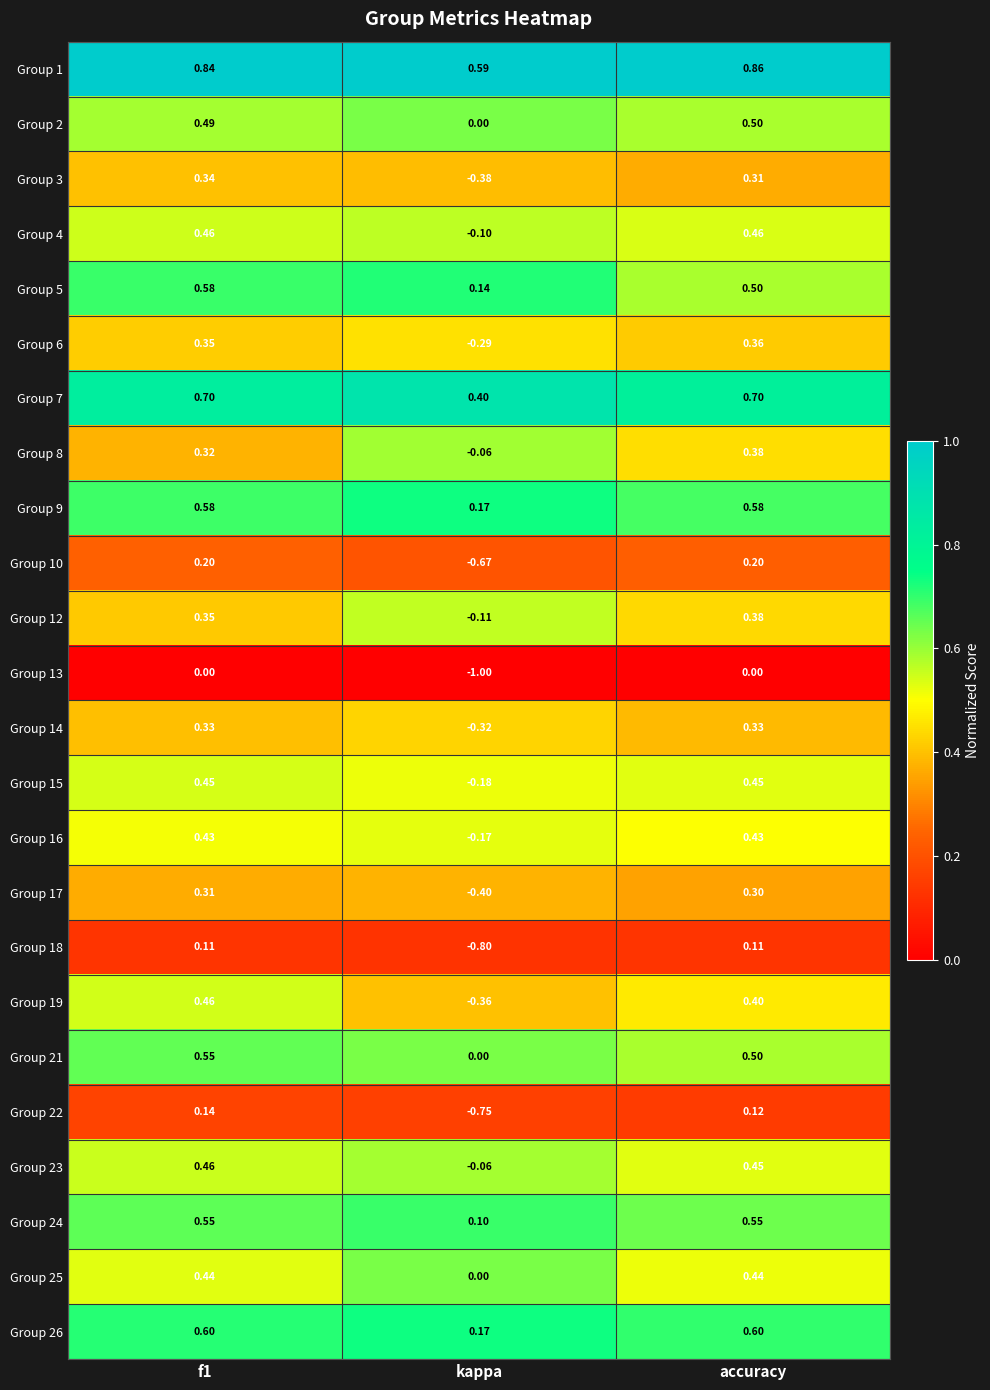

How many categories are shown in the chart?

3